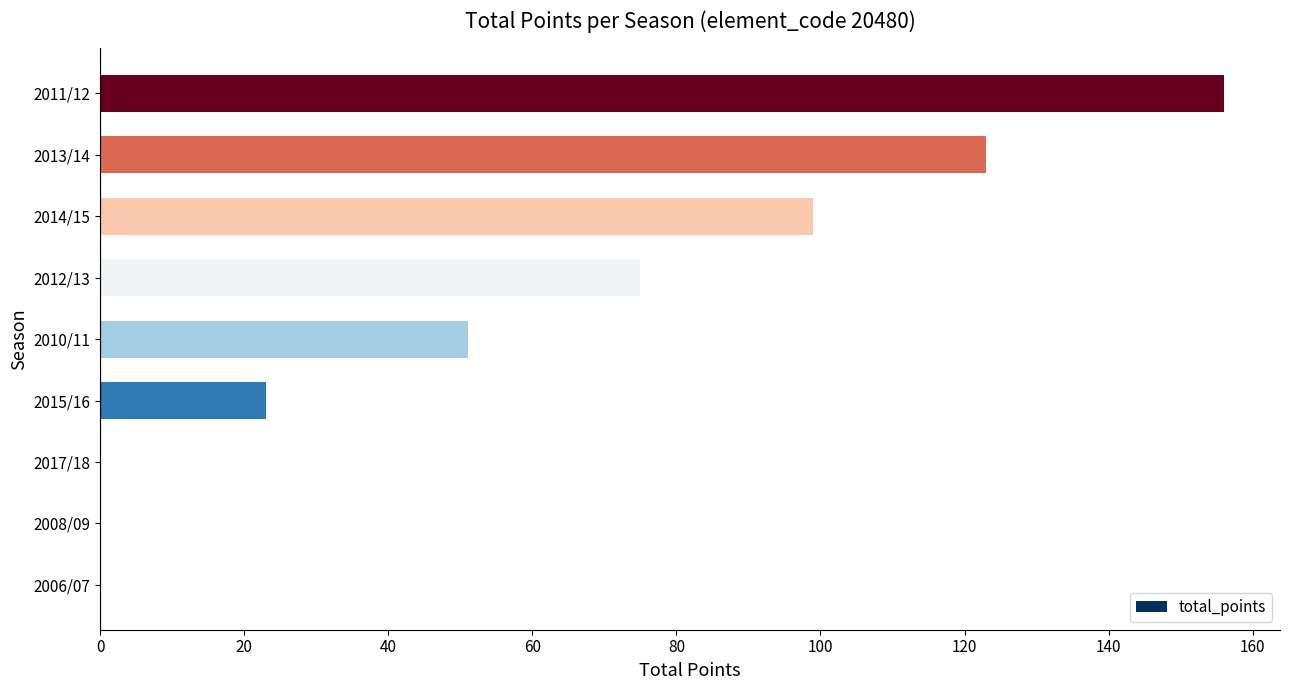

At which label is the value closest to 78?

2012/13